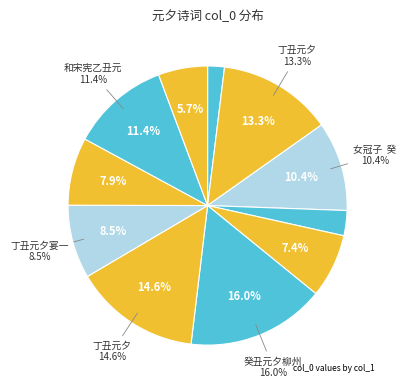

What percentage do 乙丑元夕送傅城进士还桂林 and 女冠子  癸丑元夕用宋蒋竹山韵 together represent?

17.8%